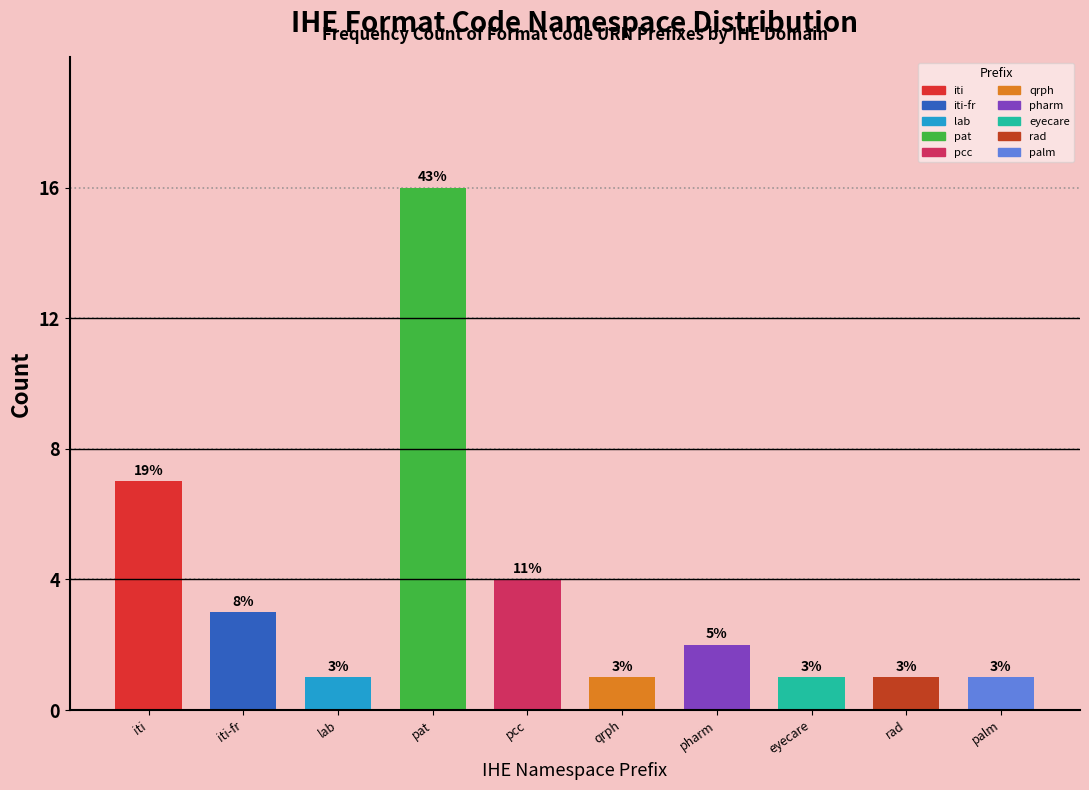

Reading left to right, extract all data points from this chart.

7	3	1	16	4	1	2	1	1	1